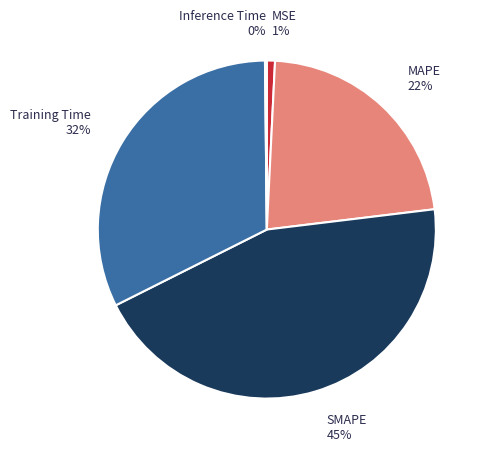

Is there any slice that represents more than half of the pie?

No